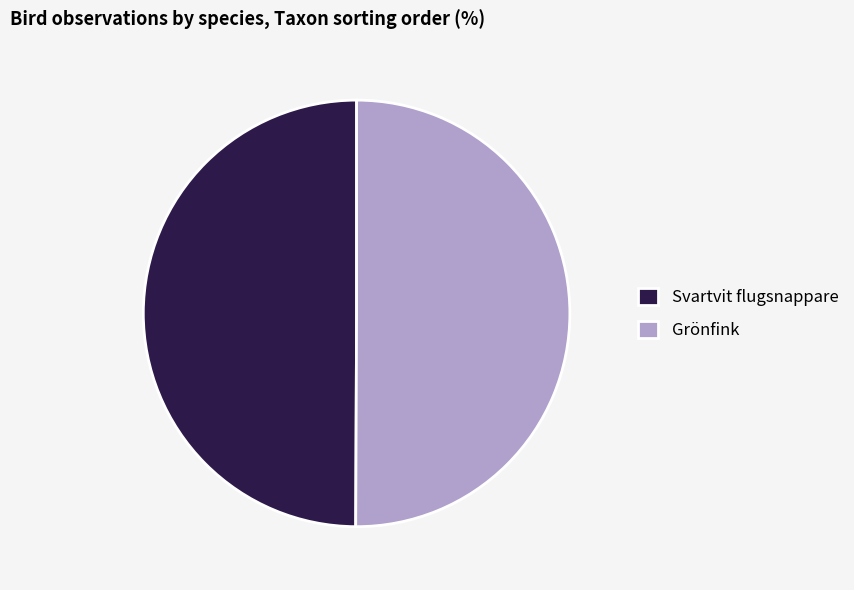

Approximately how many times larger is the value at Svartvit flugsnappare compared to Grönfink?

1.0